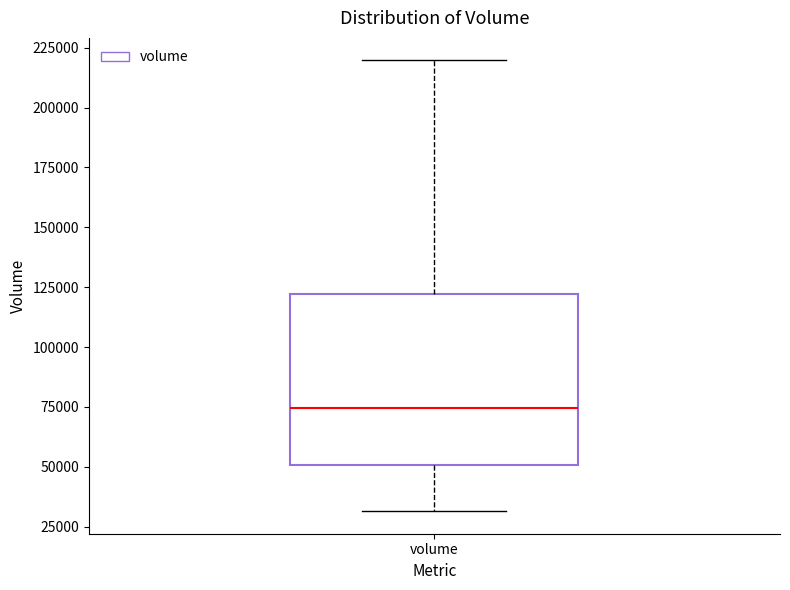

Where does the upper whisker of the box for volume end on the y-axis? The values are not printed on the chart, so give them approximately, as read against the axis.

220000